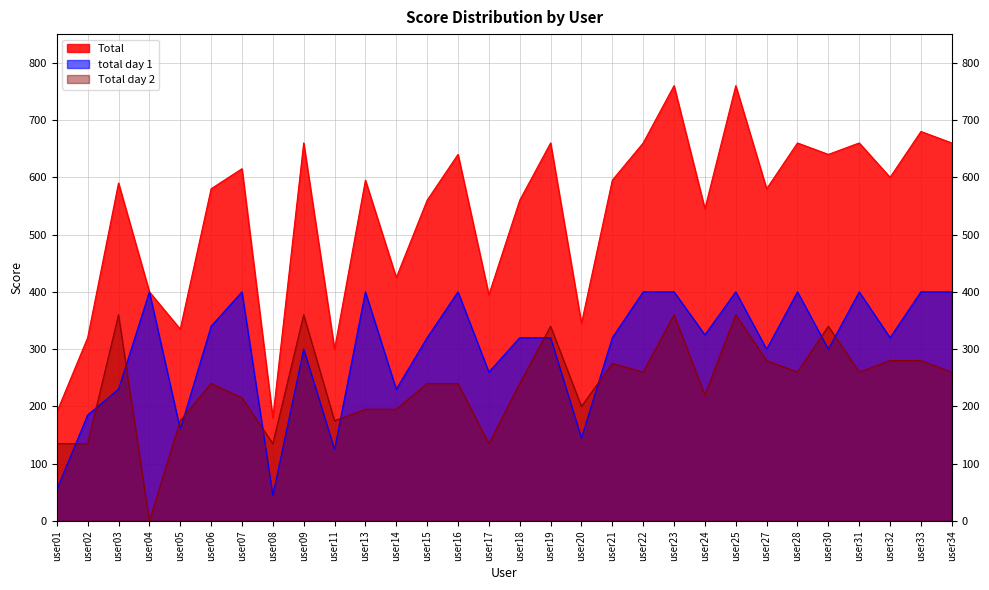

What is the average value of the Total series?

538